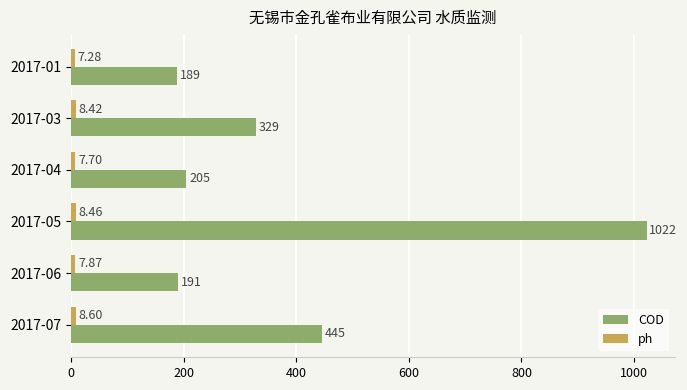

Which series has the largest total across all categories?

COD